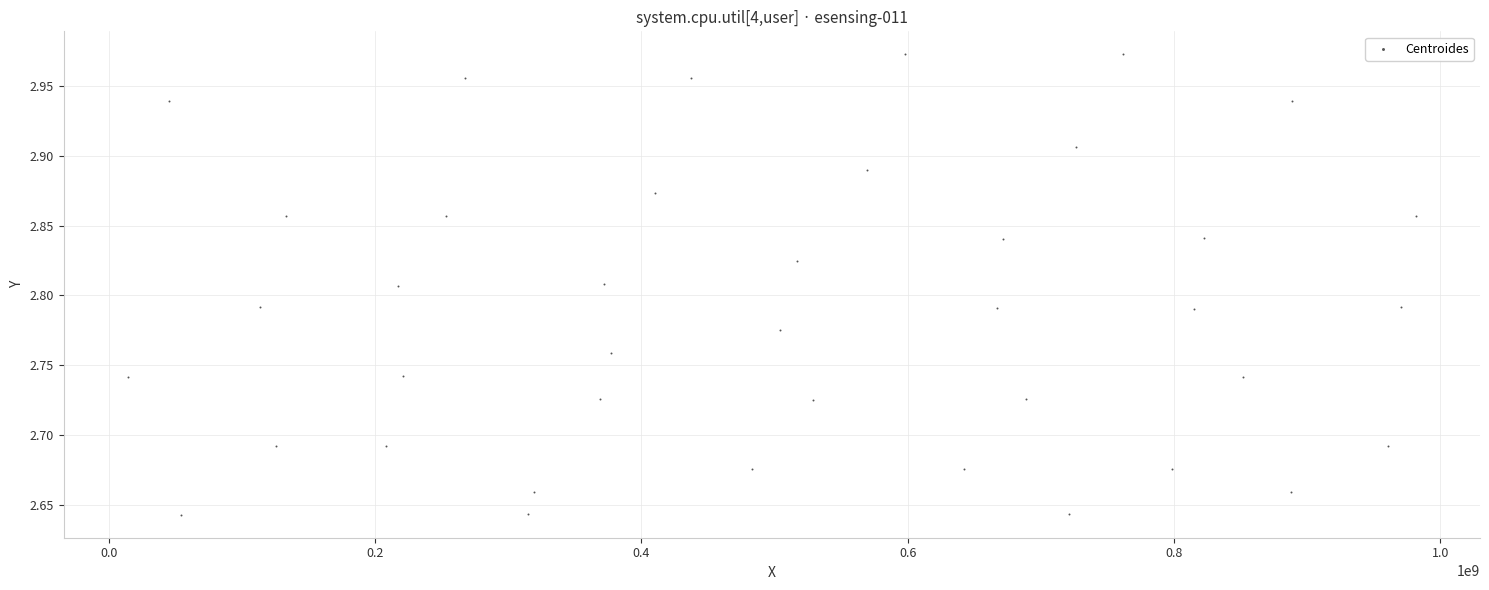

What is the range of Y values (max minus min)?

0.3